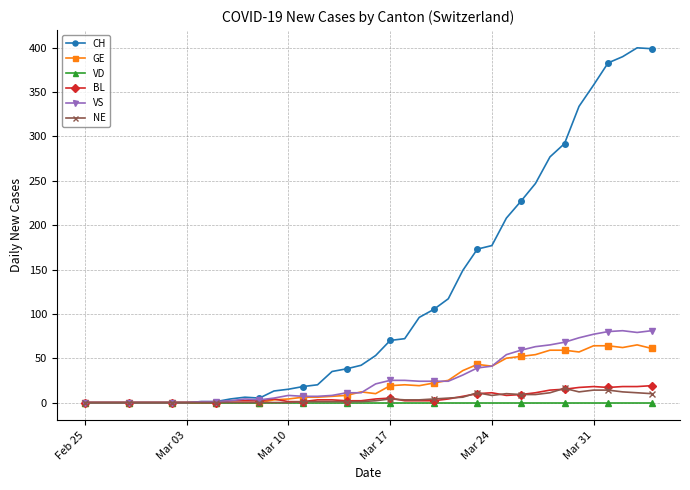

Which series has the widest spread of values?

CH